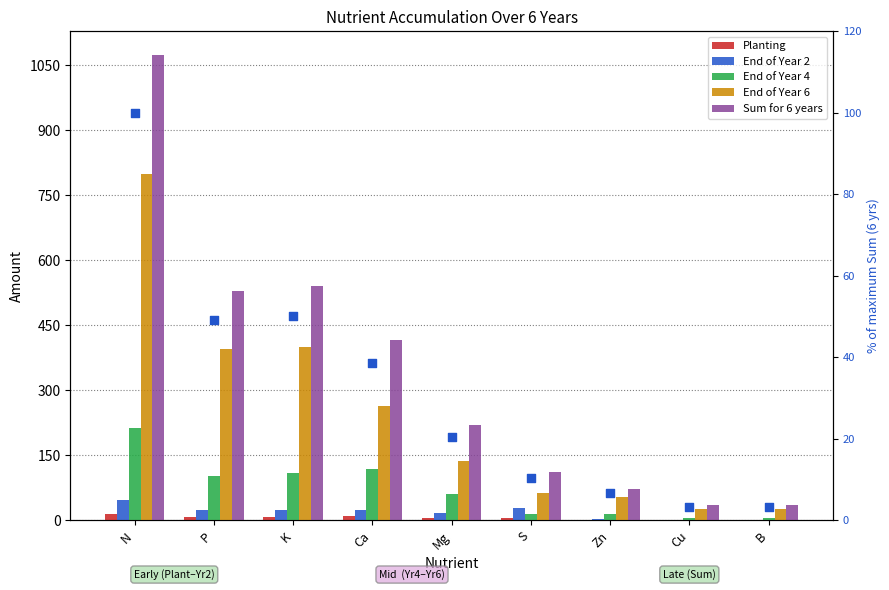

Which series reaches the maximum Y coordinate?

Sum for 6 years